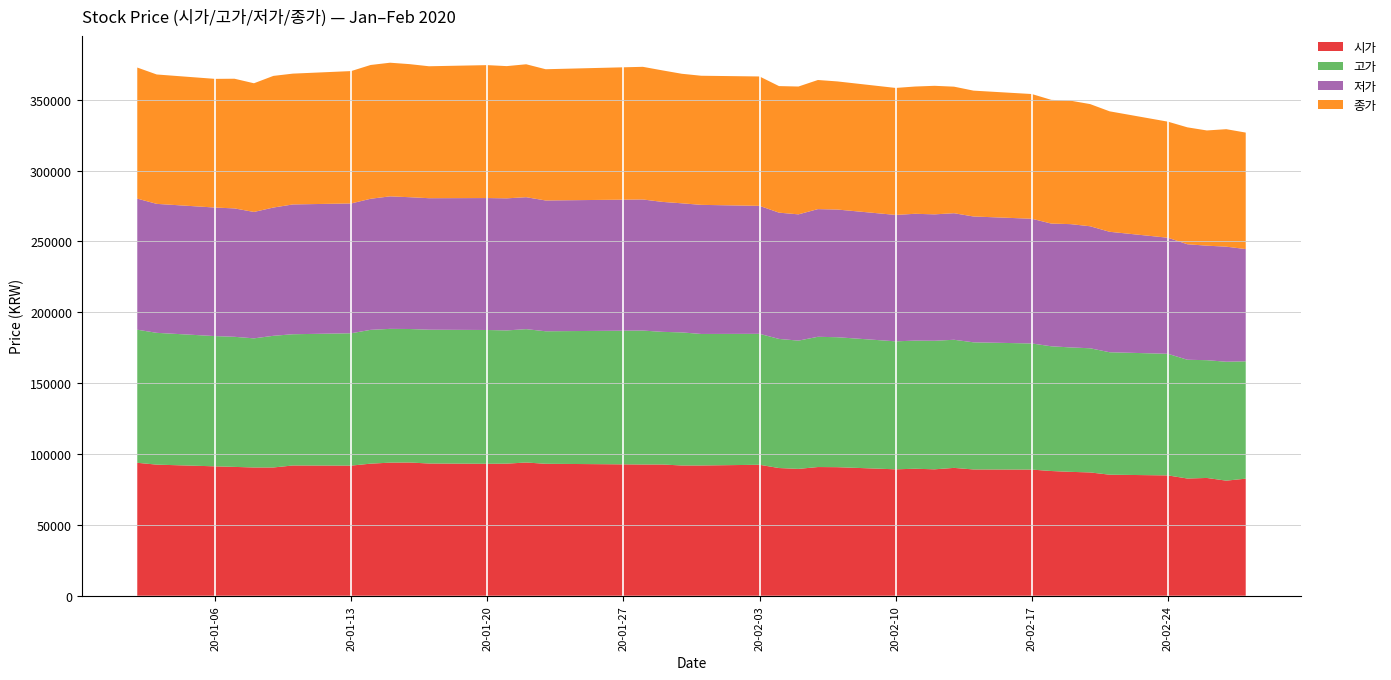

Reading right to left, list all the values displayed in this chart.

시가: 82600	81200	83100	82700	84900	85400	87000	87400	88000	89000	89100	90200	89200	89600	89200	90700	90800	89500	90100	92400	91900	91900	92600	92600	93100	94000	93200	93100	93300	94000	93900	93200	91800	91900	90500	90500	90900	91300	92500	93800
고가: 82800	83900	83100	83800	85800	86400	87600	87800	88000	89000	89700	90400	90700	90400	90300	91700	91900	90500	91100	92400	92800	93900	93600	94500	93500	94100	94000	94400	94400	94200	94400	94400	93400	92600	92900	91100	91800	91900	93000	93900
저가: 79200	81200	80800	81500	81900	85000	86100	87000	86600	88000	88800	89300	89200	89500	89200	90100	90100	89100	89100	90300	91100	91100	91700	92500	92300	93100	93200	93100	92800	93000	93500	92500	91600	91600	90500	89200	90600	90700	91000	92500
종가: 82200	82900	81300	82500	81900	85000	86200	87100	87300	88000	88800	89300	90700	89800	89600	90400	91100	90200	89300	91300	91100	91400	92800	93600	92600	93800	93300	93800	93100	93900	94300	94400	93400	92300	92900	90800	91500	90800	91300	92500